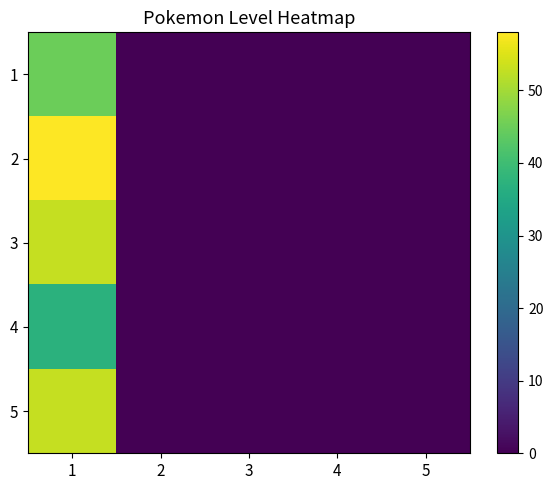

At which category is the sum across all series the highest?

1